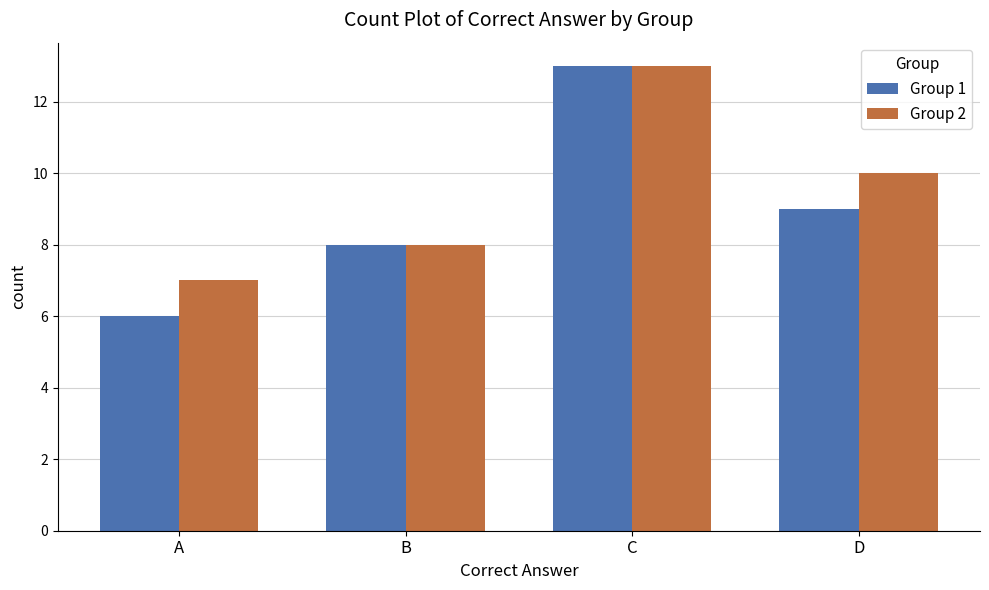

What is the total value across all series at C?

26